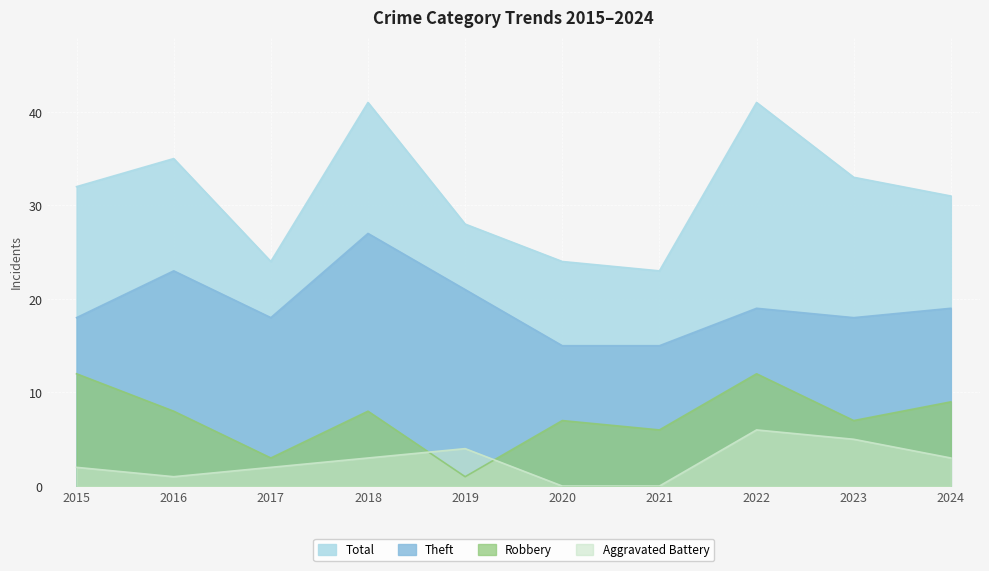

True or false: Robbery has a value of 12 at 2015.

True